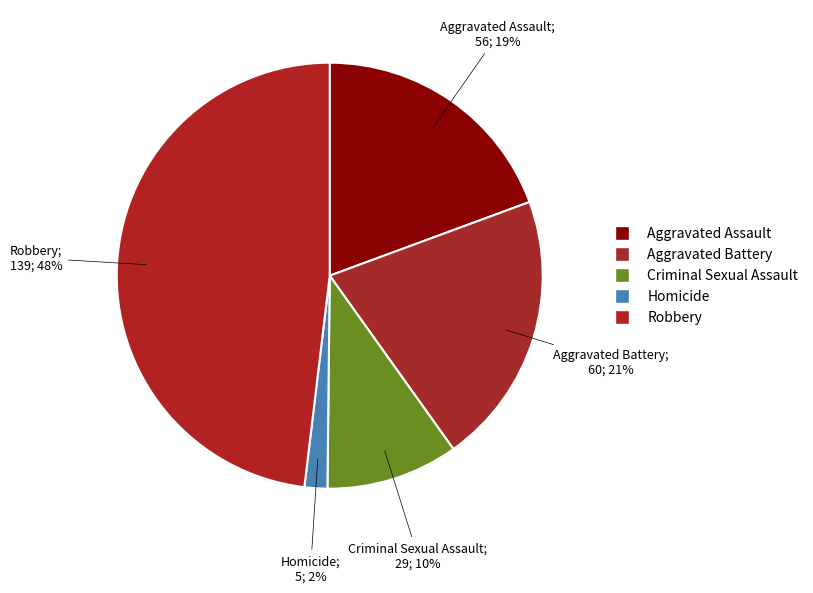

How many slices are in this pie chart?

5